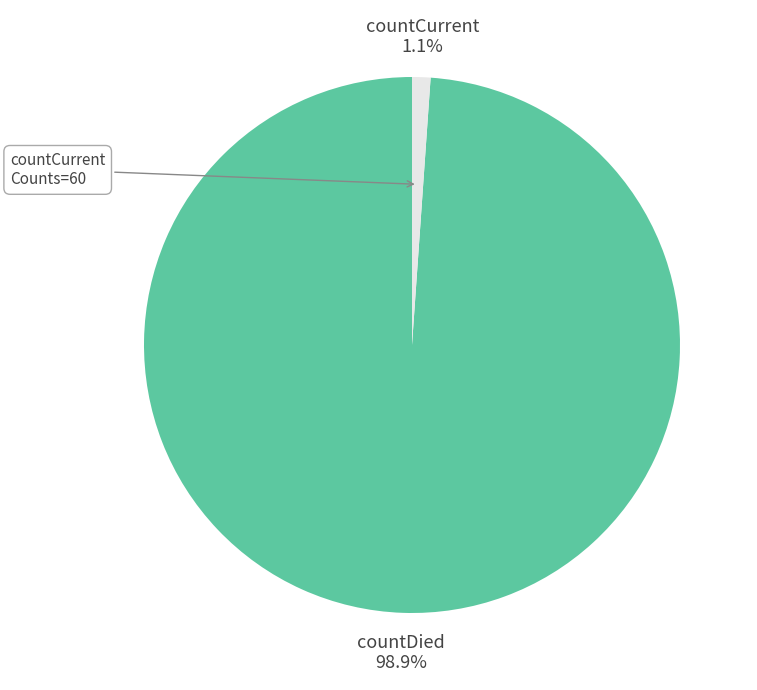

Which category has the smallest portion of the pie?

countCurrent